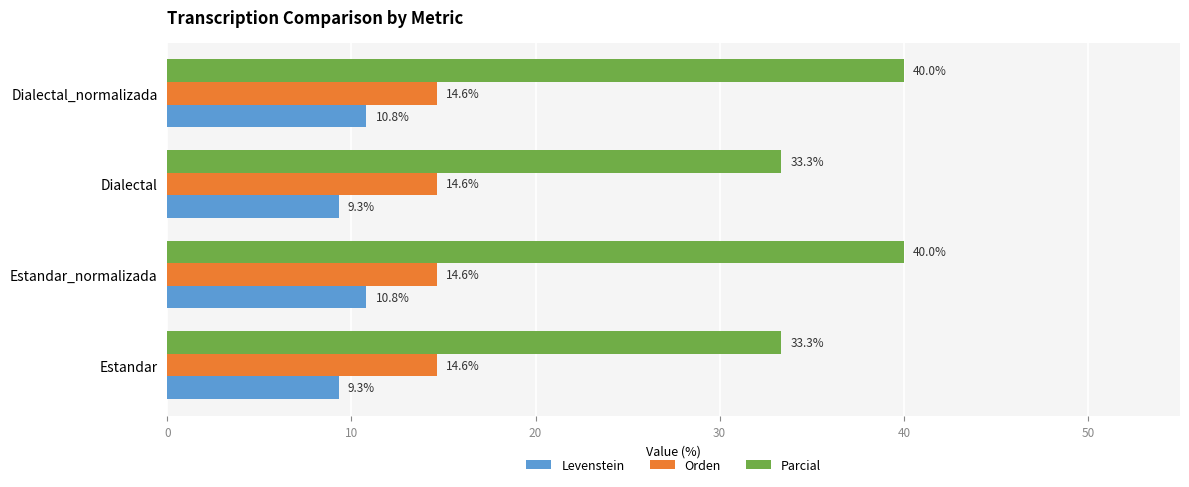

Rank the series by their maximum value, from lowest to highest.

Levenstein, Orden, Parcial